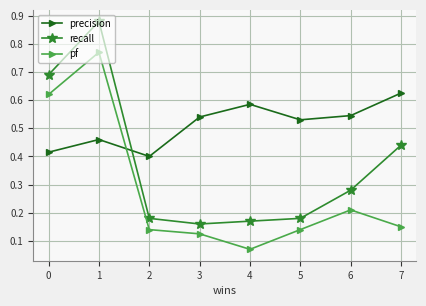

True or false: pf has a value of 1.2 at 0.

False